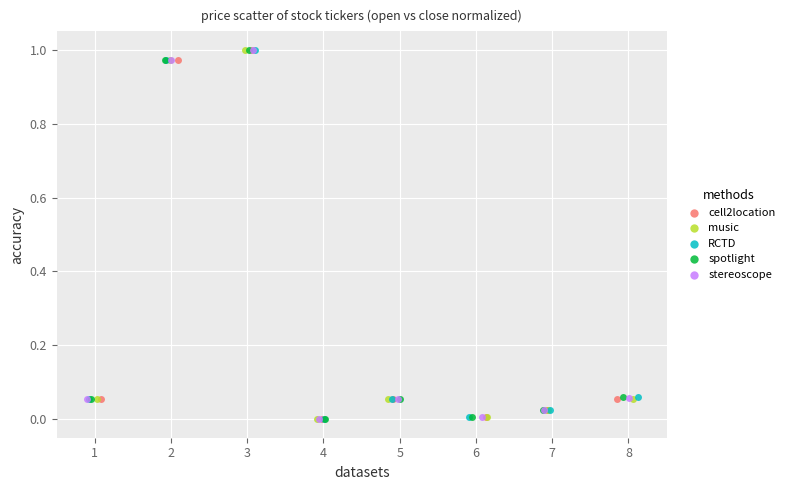

What are all the series names shown in the legend?

cell2location, music, RCTD, spotlight, stereoscope